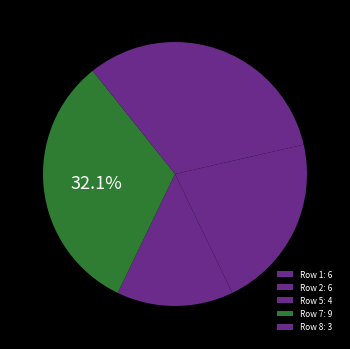

Count the number of slices in the pie.

5